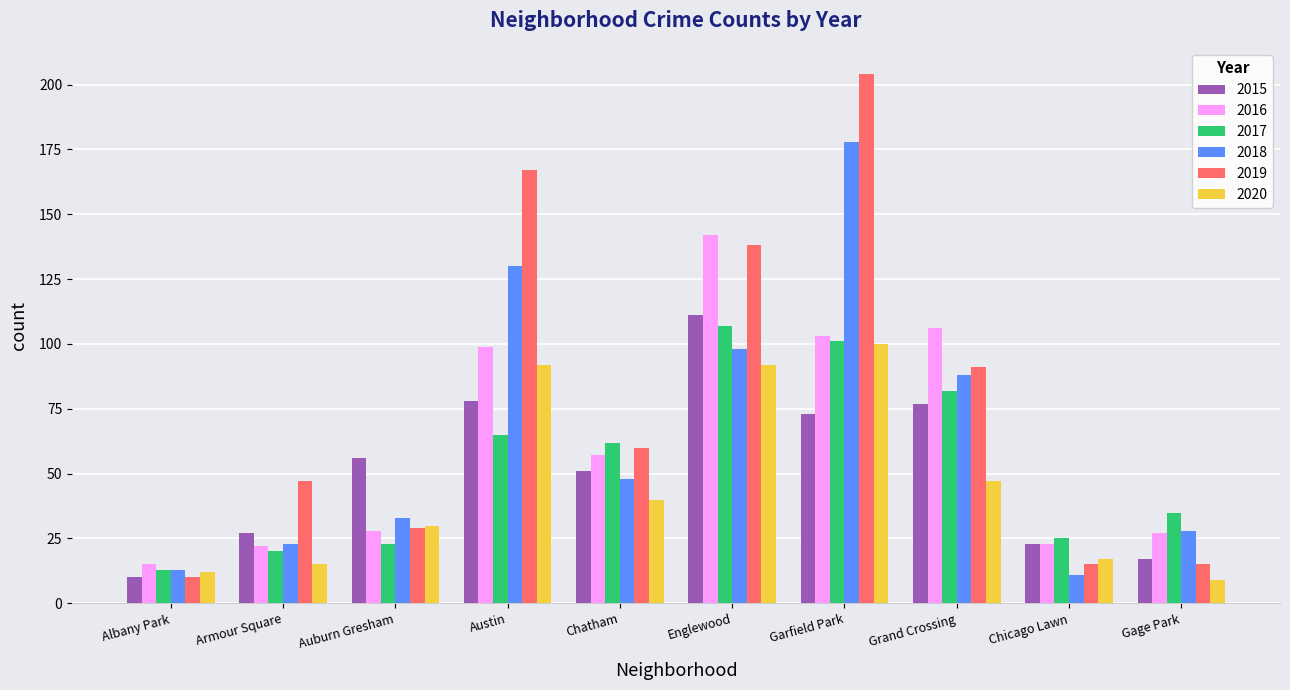

Which series has the largest total across all categories?

2019